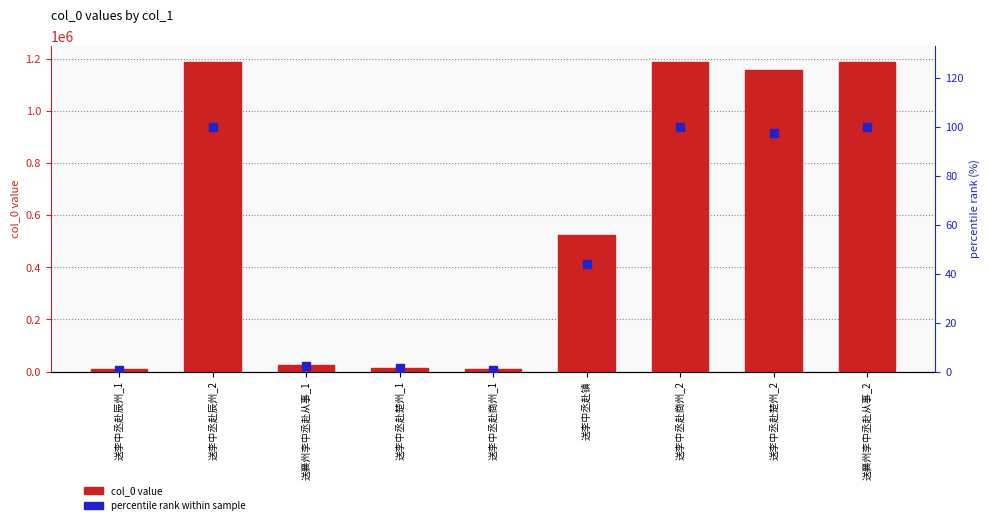

What is the greatest value displayed?

1190386.0